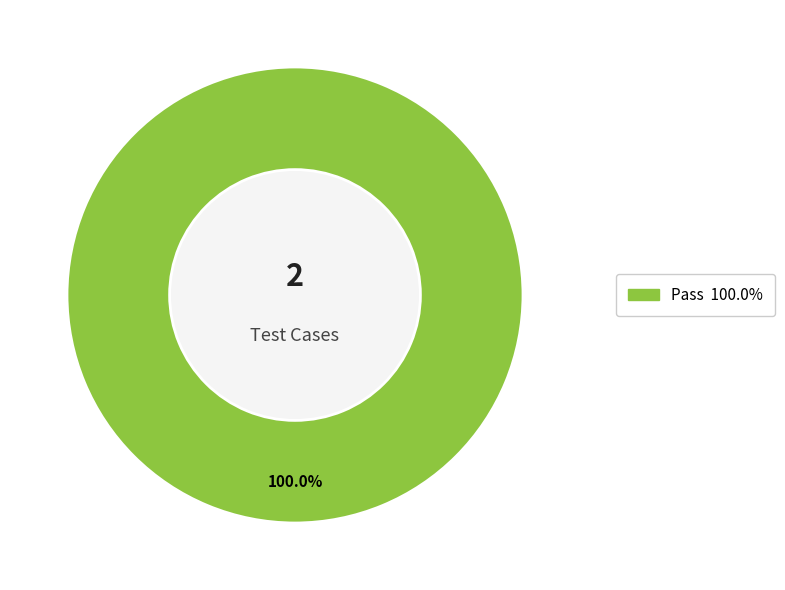

Is there any slice that represents more than half of the pie?

Yes